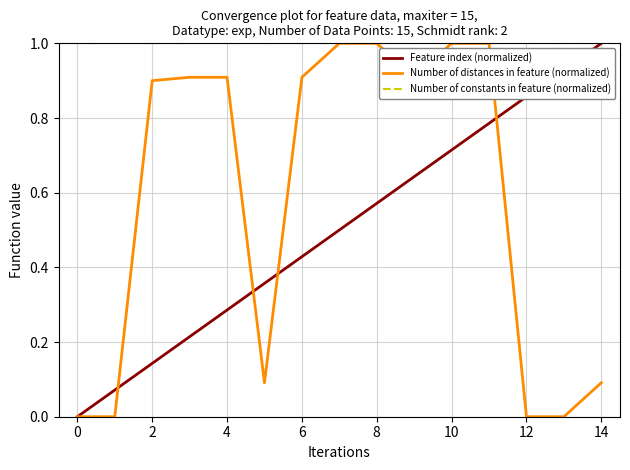

How many values in the Feature index (normalized) series exceed 0?

14